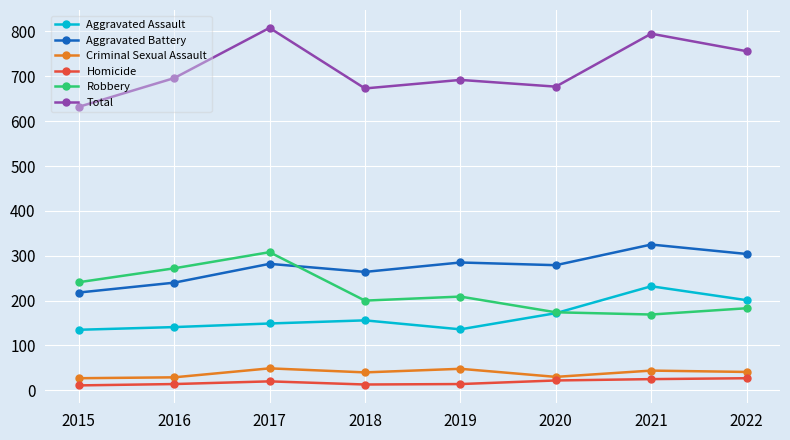

True or false: Criminal Sexual Assault has a value of 49 at 2017.

True